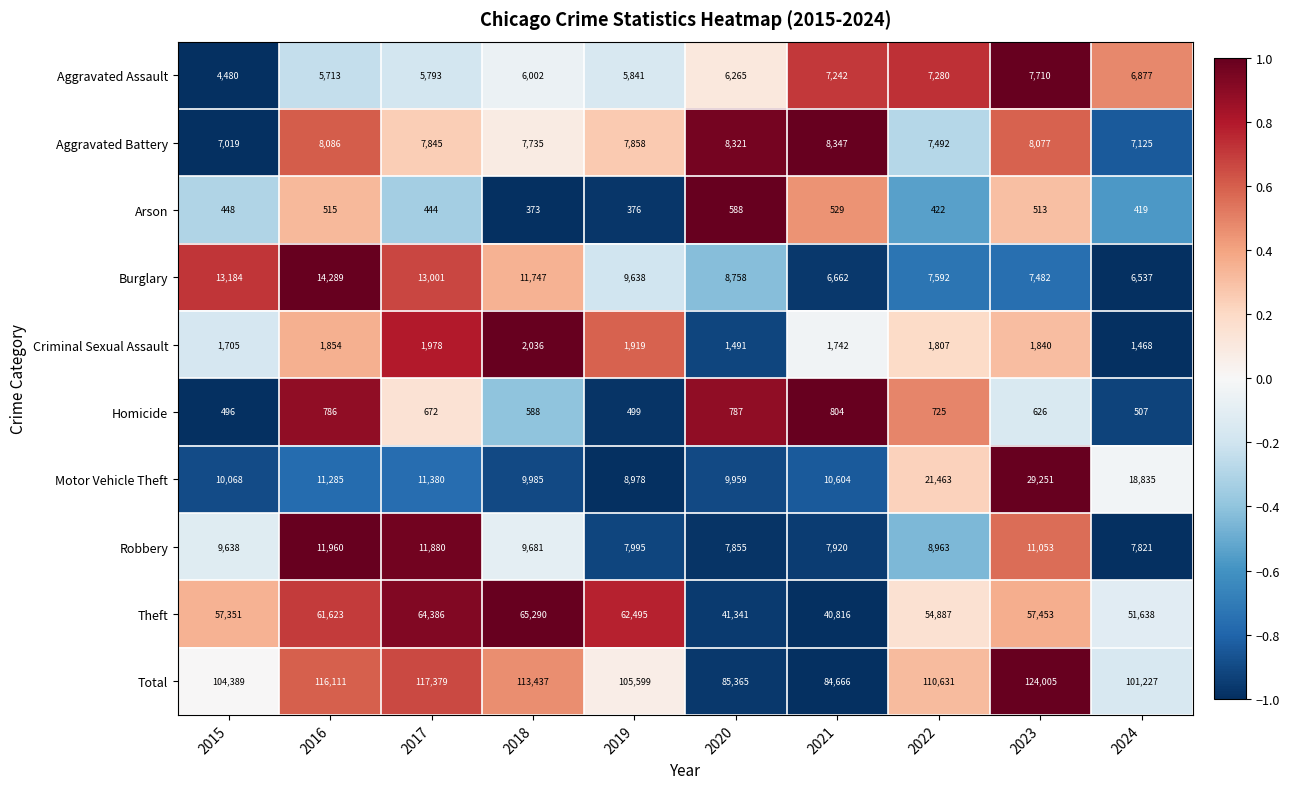

Between 2017 and 2018, which series saw the biggest shift?

Total